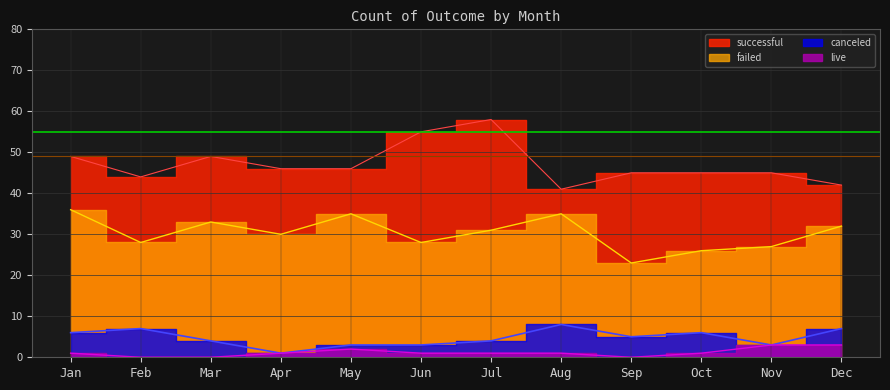

How many data points in successful are above 46?

4